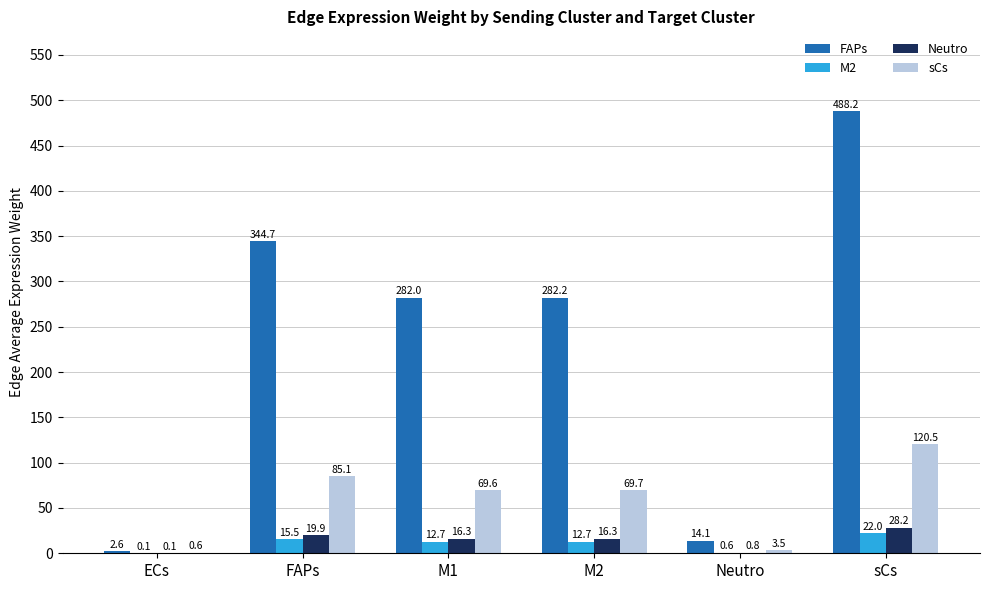

Reading right to left, list all the values displayed in this chart.

FAPs: 488.2	14.1	282.2	282.0	344.7	2.6
M2: 22.0	0.6	12.7	12.7	15.5	0.1
Neutro: 28.2	0.8	16.3	16.3	19.9	0.1
sCs: 120.5	3.5	69.7	69.6	85.1	0.6